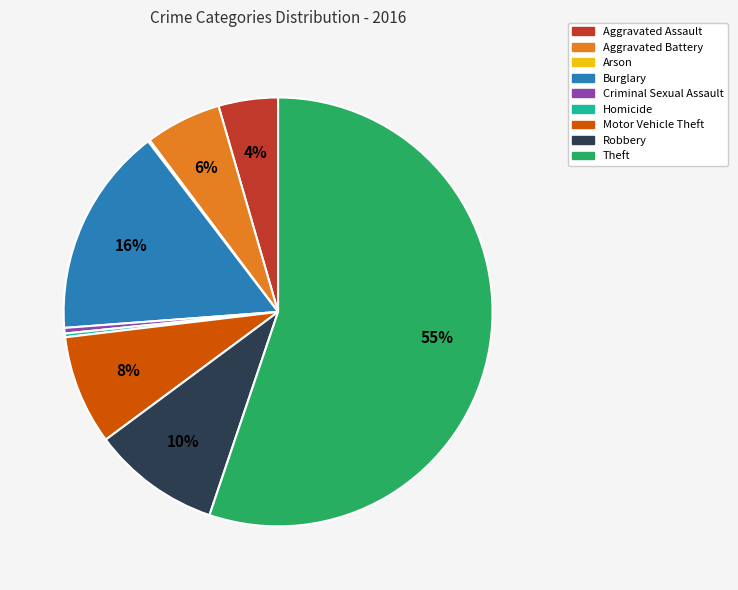

Which has a higher value, Theft or Robbery?

Theft